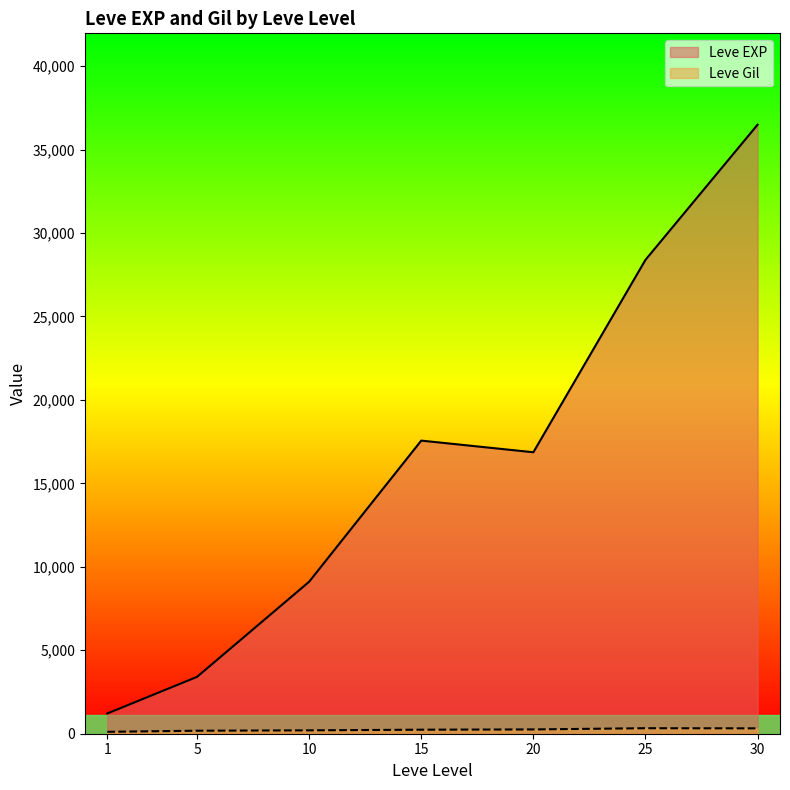

True or false: Leve Gil and Leve EXP intersect in this chart.

False